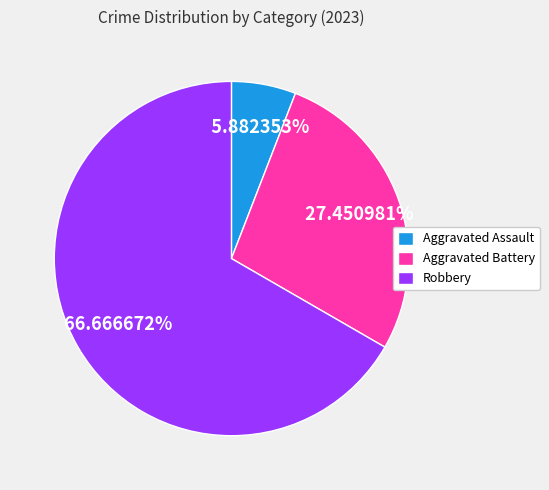

Does Robbery represent more than half of the total?

Yes